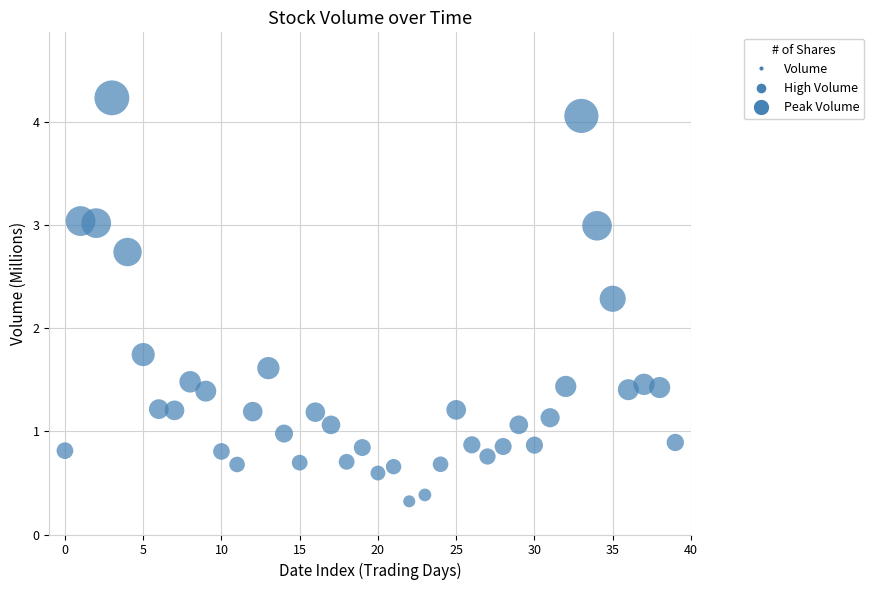

What is the range of Y values (max minus min)?

3.9